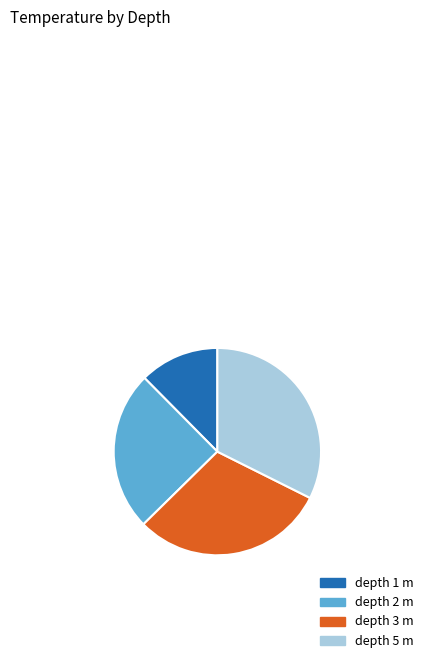

Is there a majority slice in this chart?

No